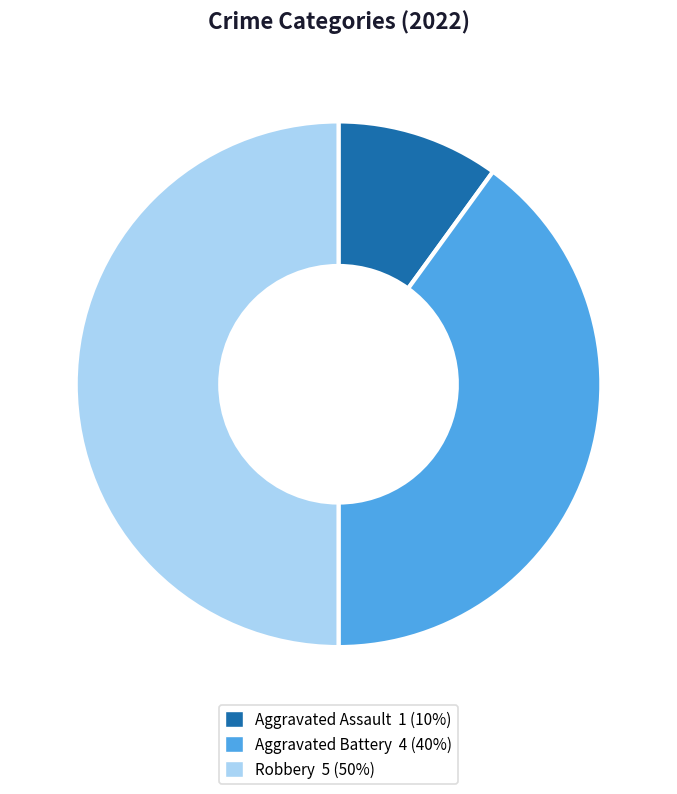

Combined, do Aggravated Battery and Robbery account for over 50%?

Yes